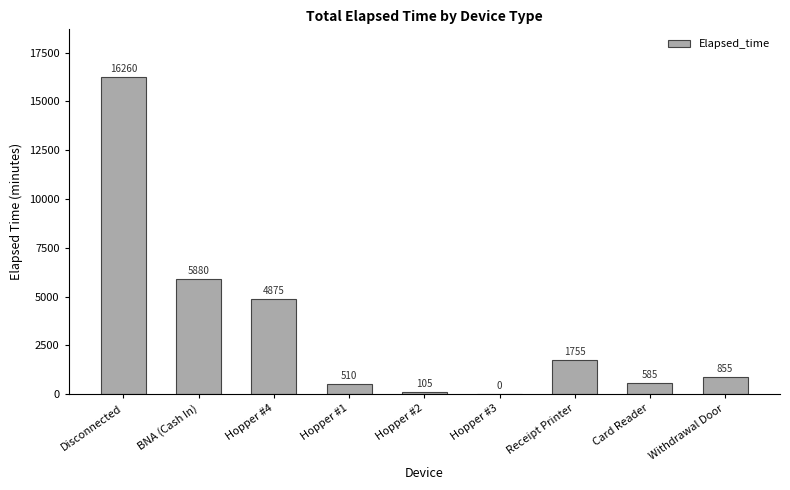

What is the sum of the values at Hopper #3 and Hopper #1?

510